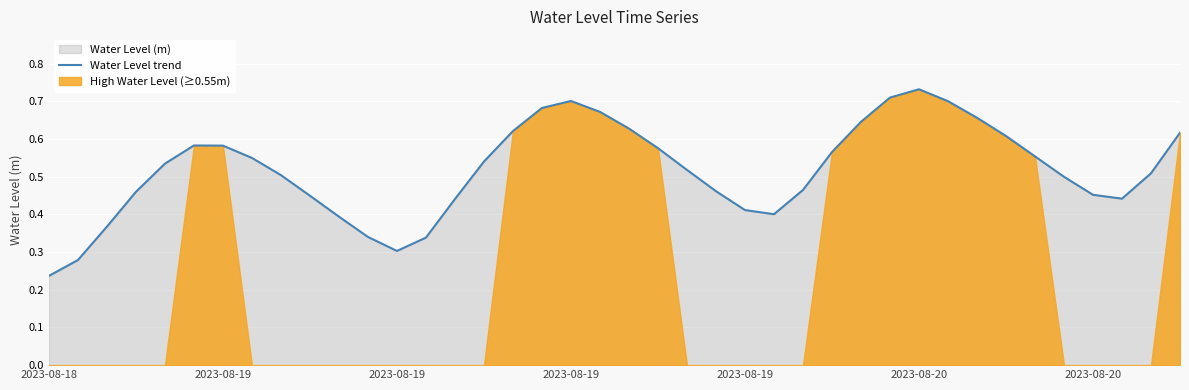

What is the difference between the maximum and minimum values?

0.5